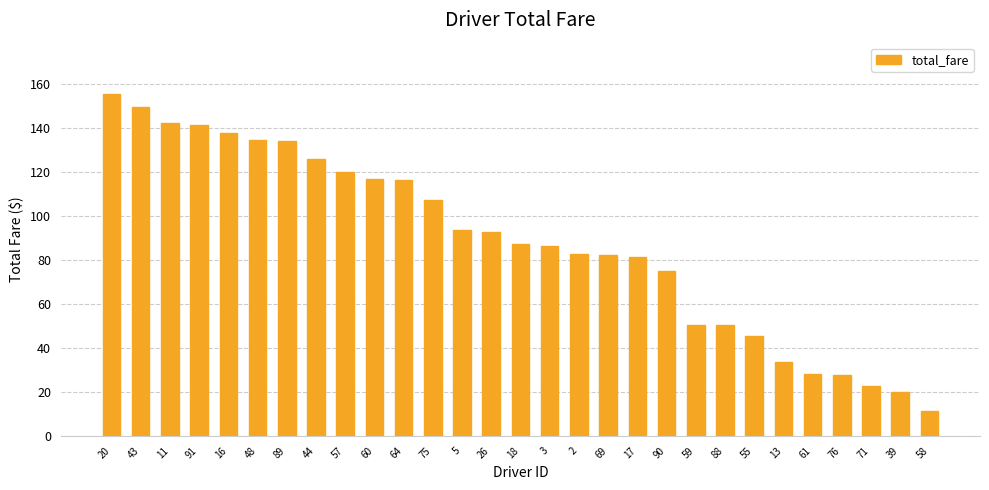

Which has a higher value, 75 or 5?

75